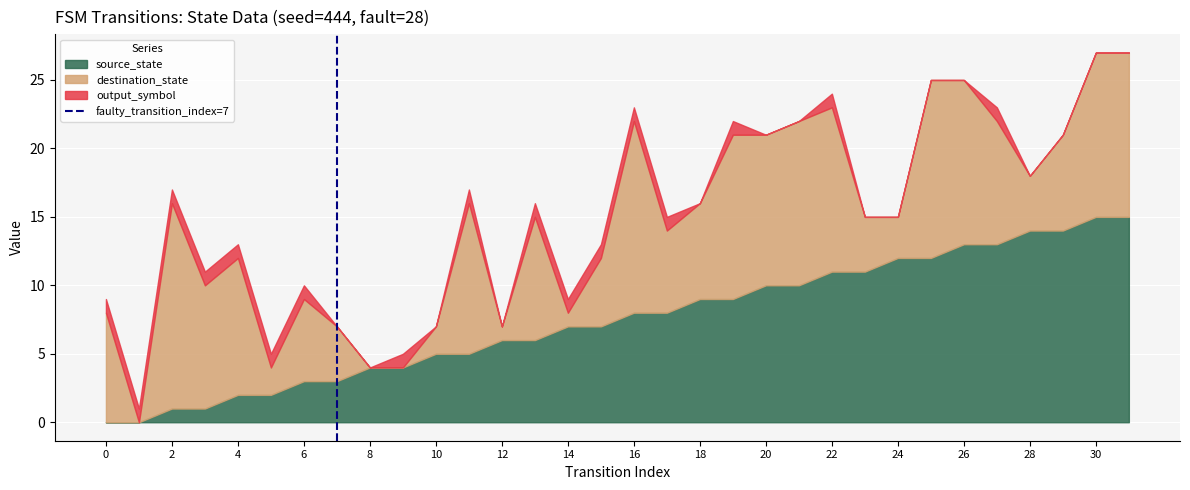

The source_state series shows 9 at 18. True or false?

True